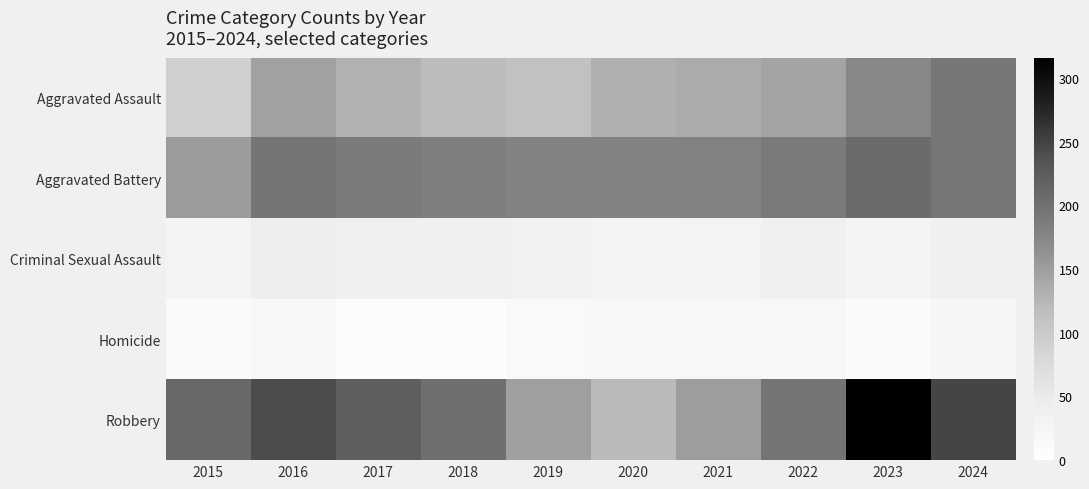

Reading left to right, transcribe all the data shown in this chart.

Aggravated Assault: 2015=92	2016=146	2017=130	2018=119	2019=113	2020=131	2021=137	2022=144	2023=175	2024=192
Aggravated Battery: 2015=153	2016=195	2017=188	2018=183	2019=180	2020=179	2021=181	2022=189	2023=207	2024=193
Criminal Sexual Assault: 2015=31	2016=42	2017=39	2018=38	2019=37	2020=28	2021=31	2022=39	2023=28	2024=39
Homicide: 2015=13	2016=18	2017=8	2018=8	2019=14	2020=22	2021=20	2022=21	2023=12	2024=24
Robbery: 2015=210	2016=241	2017=221	2018=202	2019=149	2020=122	2021=150	2022=196	2023=316	2024=248